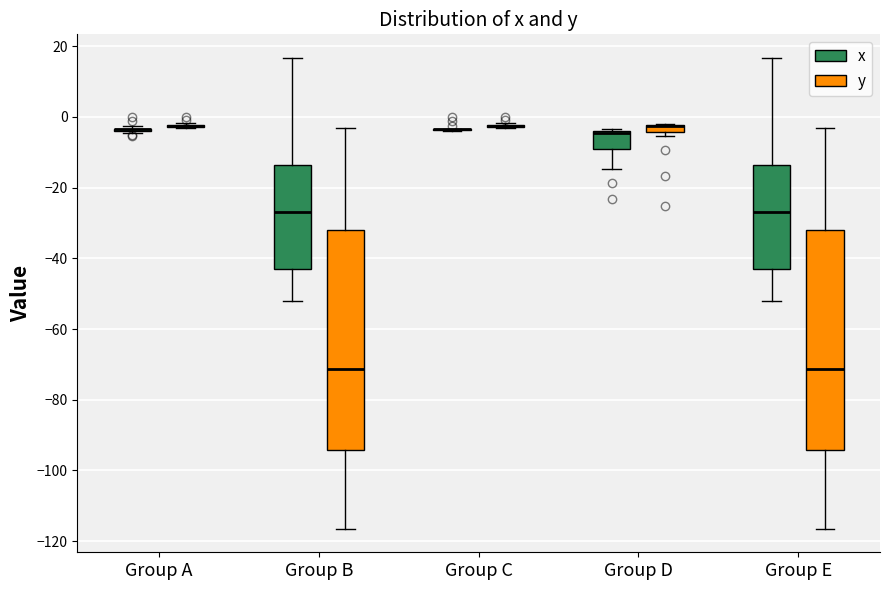

Where is the upper edge of the box for Group D (x) on the y-axis? The values are not printed on the chart, so give them approximately, as read against the axis.

-4